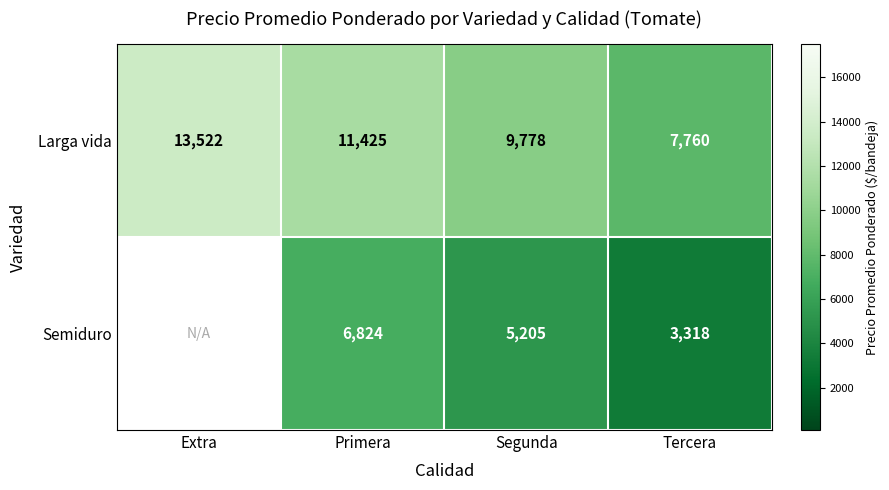

What is the sum of all Larga vida values?

42485